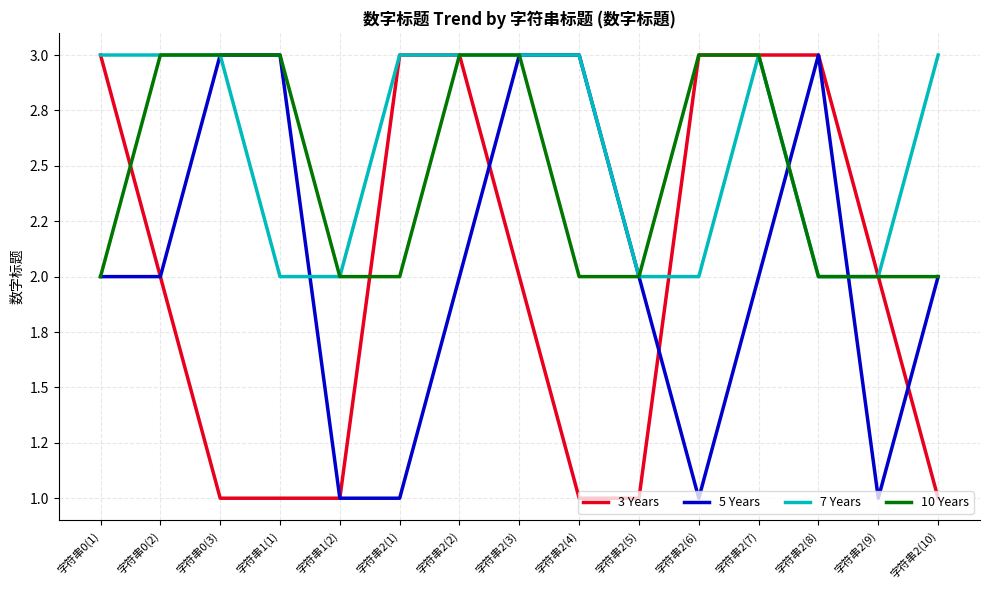

Does the chart have visible grid lines?

Yes